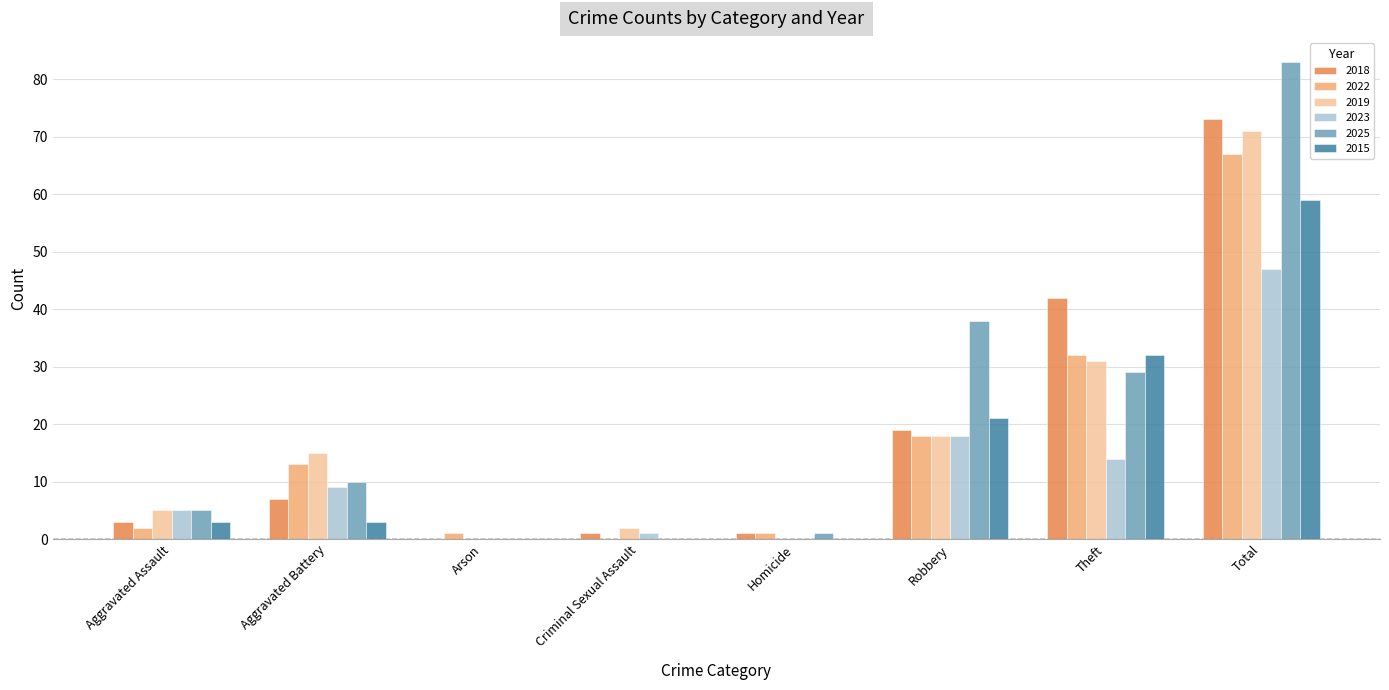

What is the sum of the 2015 values at Total and Aggravated Assault?

62